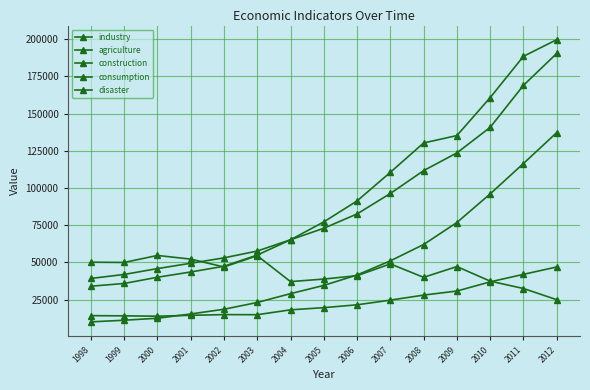

Reading left to right, transcribe all the data shown in this chart.

industry: 1998=34018.4	1999=35861.5	2000=40033.6	2001=43580.6	2002=47431.3	2003=54945.5	2004=65210.0	2005=77230.8	2006=91310.9	2007=110534.9	2008=130260.2	2009=135240.0	2010=160722.2	2011=188470.2	2012=199671.0
agriculture: 1998=14241.9	1999=14106.2	2000=13873.6	2001=14462.8	2002=14931.5	2003=14870.1	2004=18138.4	2005=19613.4	2006=21522.3	2007=24658.2	2008=28044.2	2009=30777.5	2010=36941.1	2011=41988.6	2012=46940.5
construction: 1998=10062.0	1999=11152.9	2000=12497.6	2001=15361.6	2002=18527.2	2003=23083.9	2004=29021.5	2005=34552.1	2006=41557.2	2007=51043.7	2008=62036.8	2009=76807.7	2010=96031.1	2011=116463.3	2012=137217.9
consumption: 1998=39229.3	1999=41920.4	2000=45854.6	2001=49435.9	2002=53056.6	2003=57649.8	2004=65218.5	2005=72958.7	2006=82575.5	2007=96332.5	2008=111670.4	2009=123584.6	2010=140758.7	2011=168956.6	2012=190423.8
disaster: 1998=50145.0	1999=49980.0	2000=54688.0	2001=52215.0	2002=46946.0	2003=54506.0	2004=37106.0	2005=38818.0	2006=41091.0	2007=48992.0	2008=39990.0	2009=47214.0	2010=37426.0	2011=32471.0	2012=24960.0